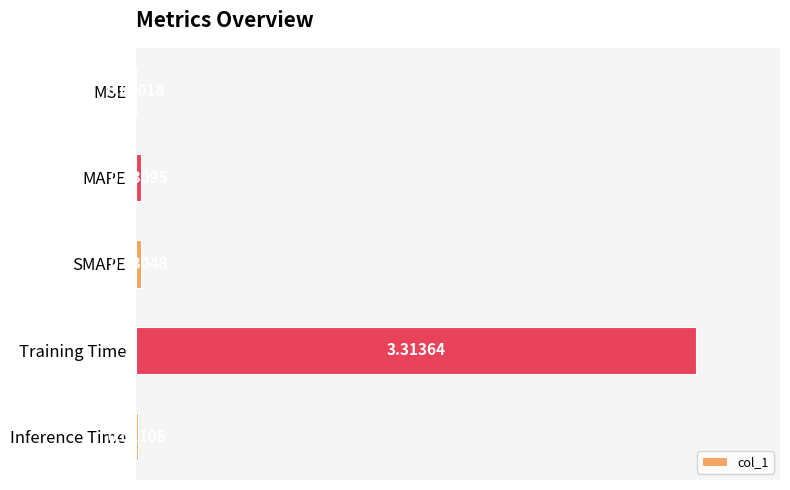

At which label is the value closest to 1?

MAPE